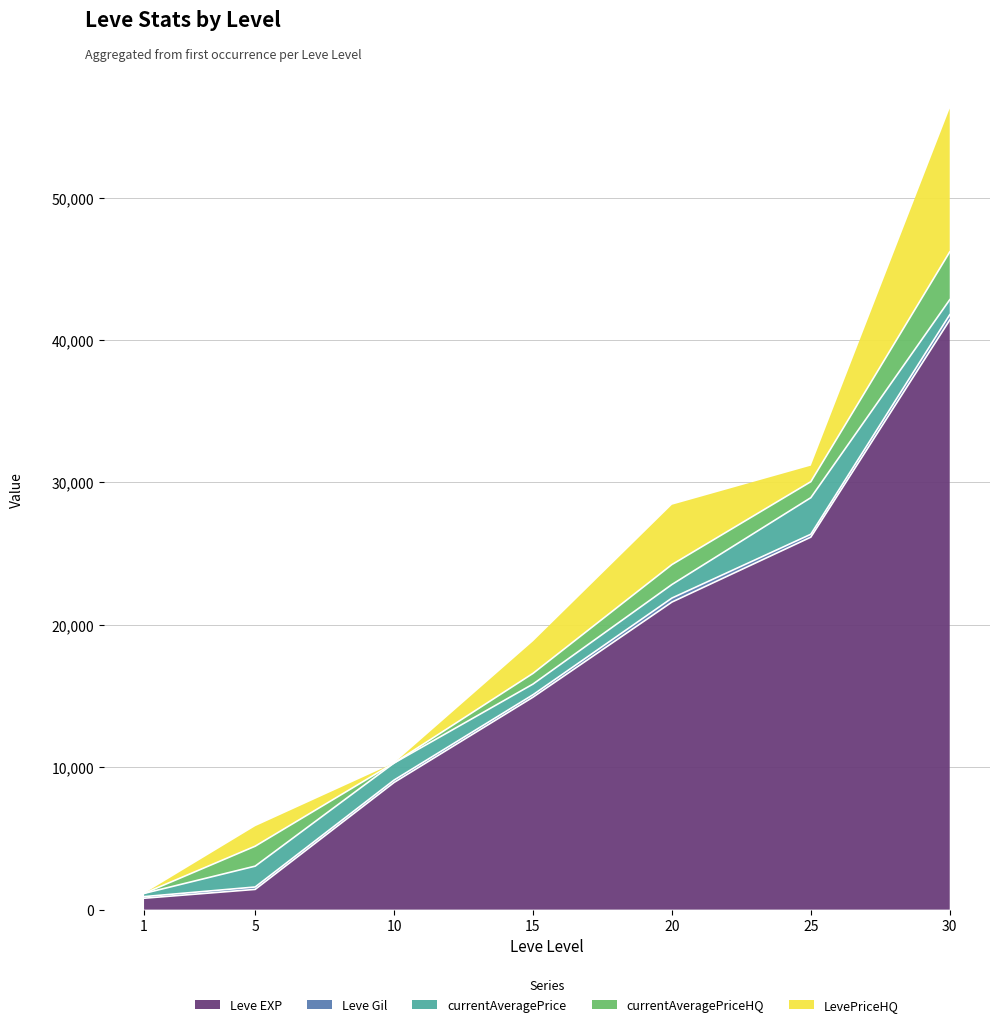

What are all the series names shown in the legend?

Leve EXP, Leve Gil, currentAveragePrice, currentAveragePriceHQ, LevePriceHQ